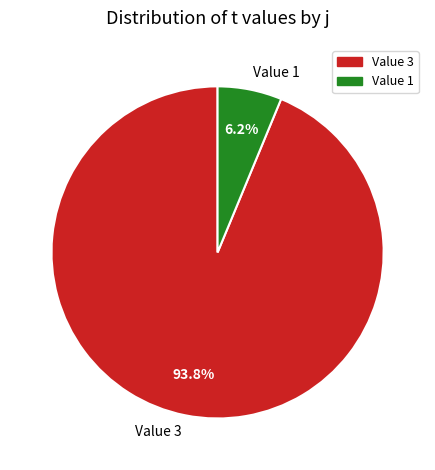

To the nearest percent, what is the average slice percentage?

50%